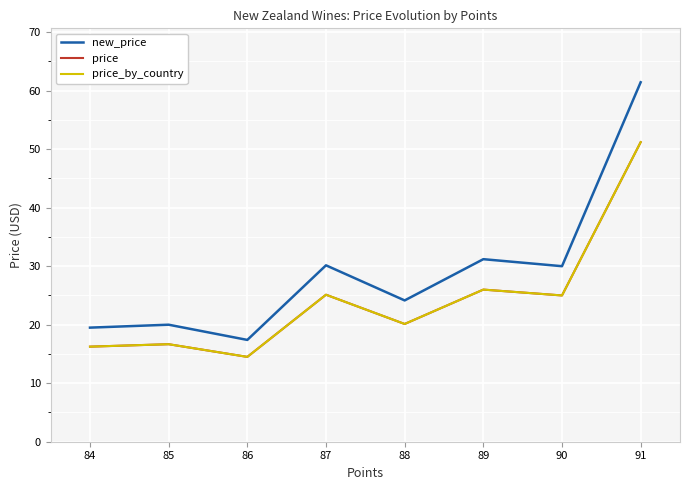

What is the difference between the second highest and second lowest values in the price_by_country series?

9.8